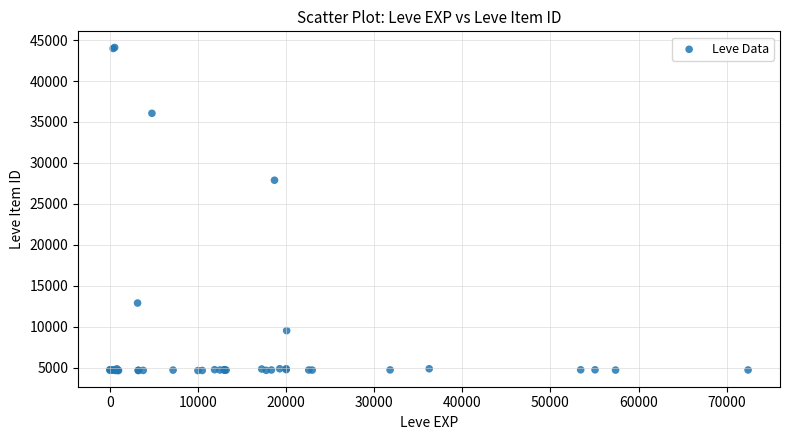

What Y value in the scatter plot is closest to 24366?

27884